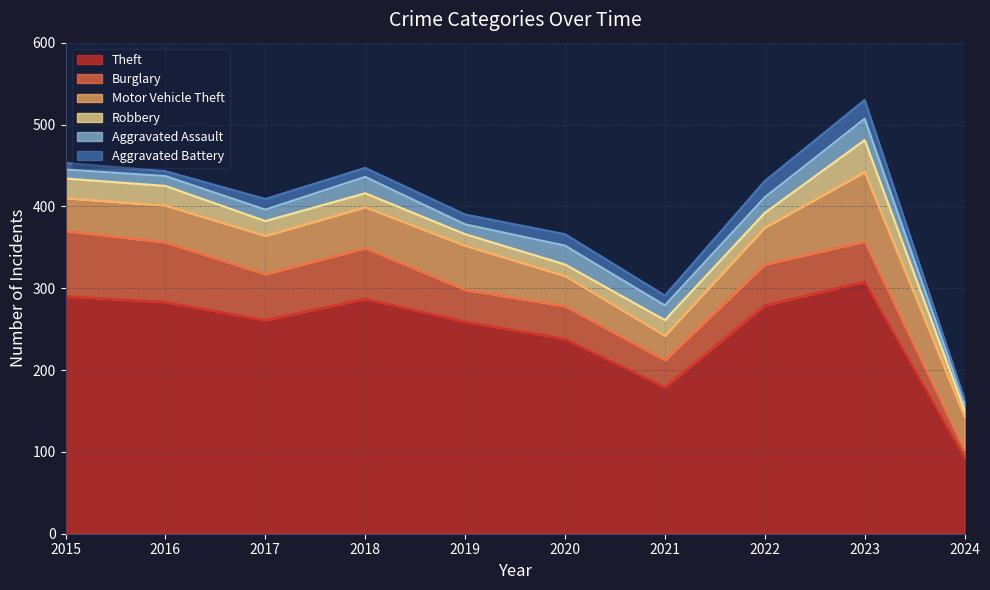

Which category has the lowest value in the Burglary series?

2024